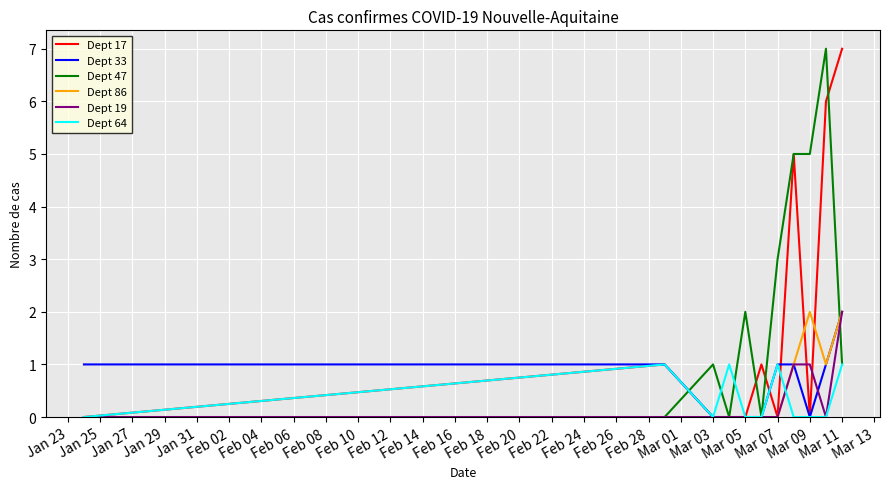

What are all the series names shown in the legend?

Dept 17, Dept 33, Dept 47, Dept 86, Dept 19, Dept 64